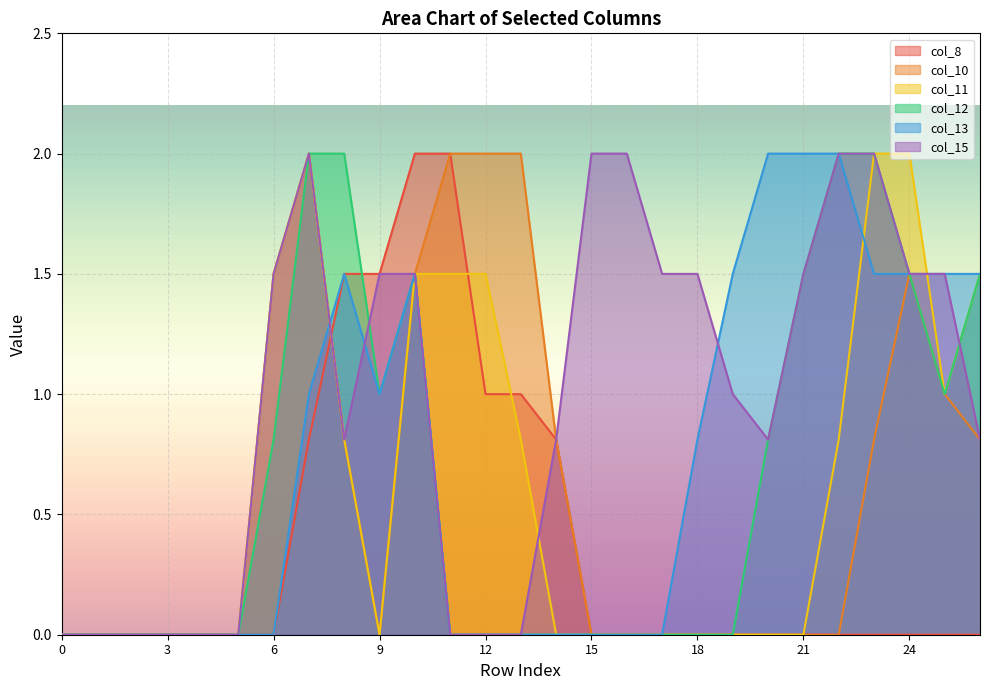

Which series has the largest total across all categories?

col_15